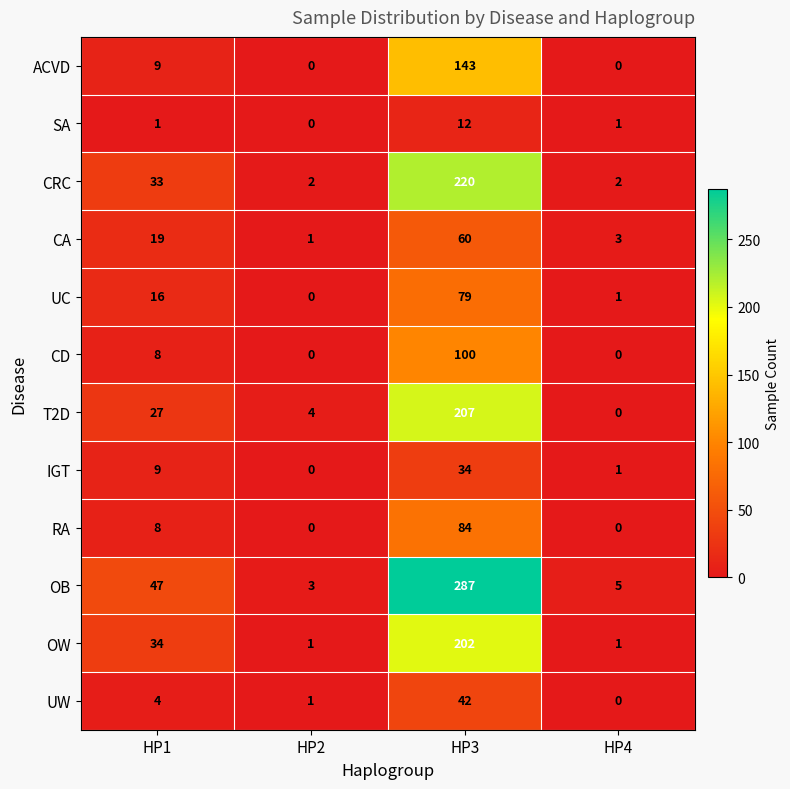

Rank the series by their maximum value, from highest to lowest.

OB, CRC, T2D, OW, ACVD, CD, RA, UC, CA, UW, IGT, SA